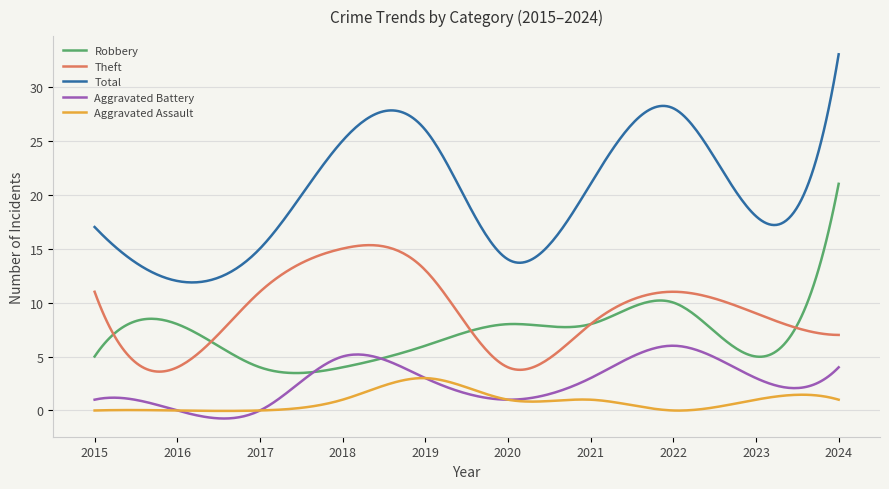

Which series has the widest spread of values?

Total